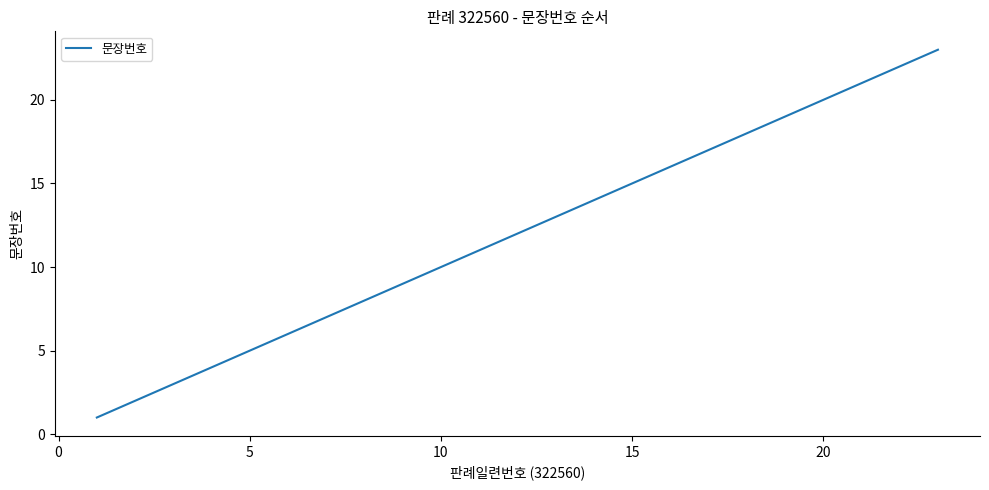

What is the greatest value displayed?

23